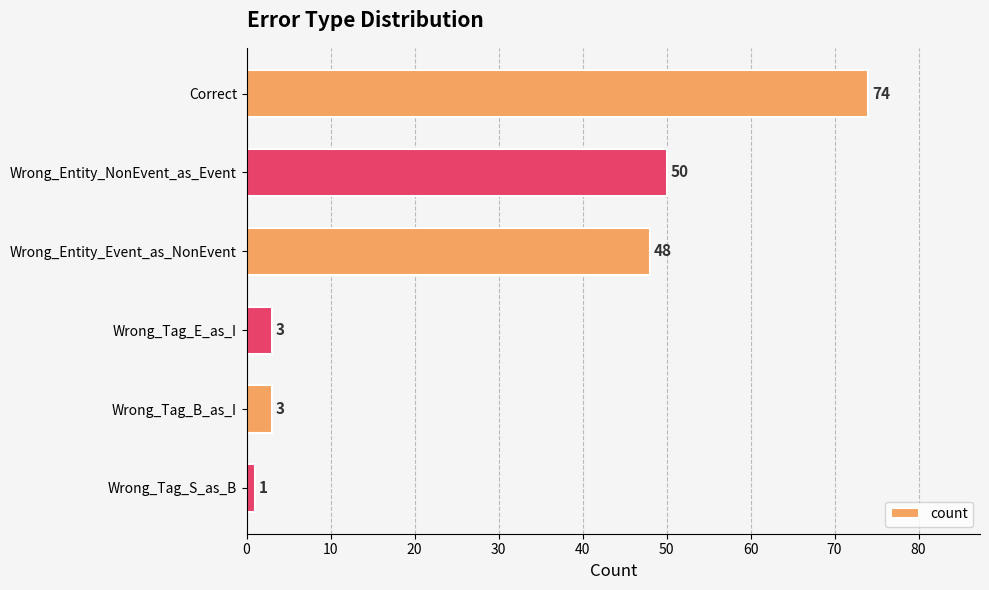

Reading top to bottom, extract all data points from this chart.

74	50	48	3	3	1